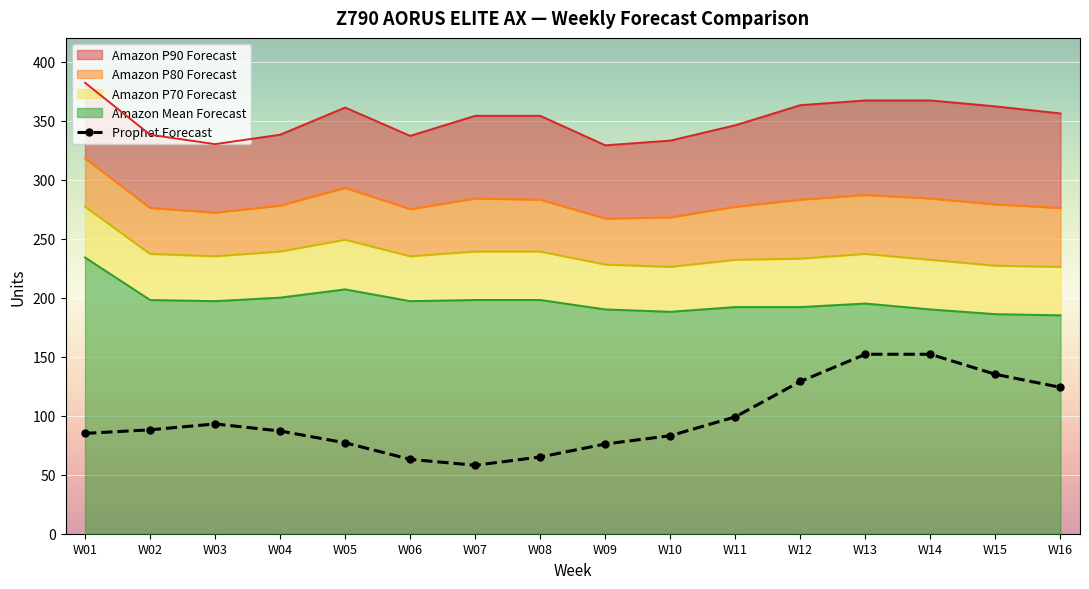

Is it true that the value at W12 is 69?

False